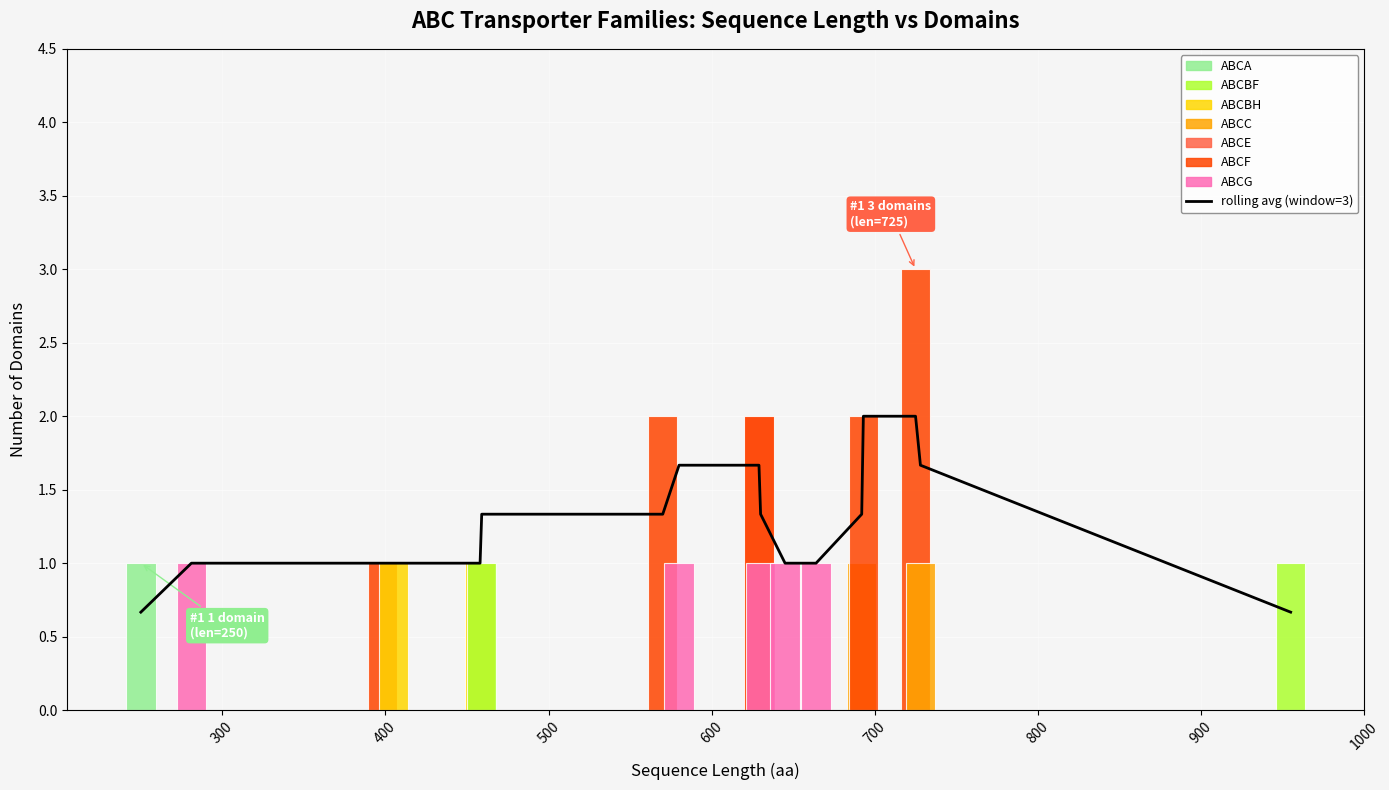

How many values exceed 1?

10